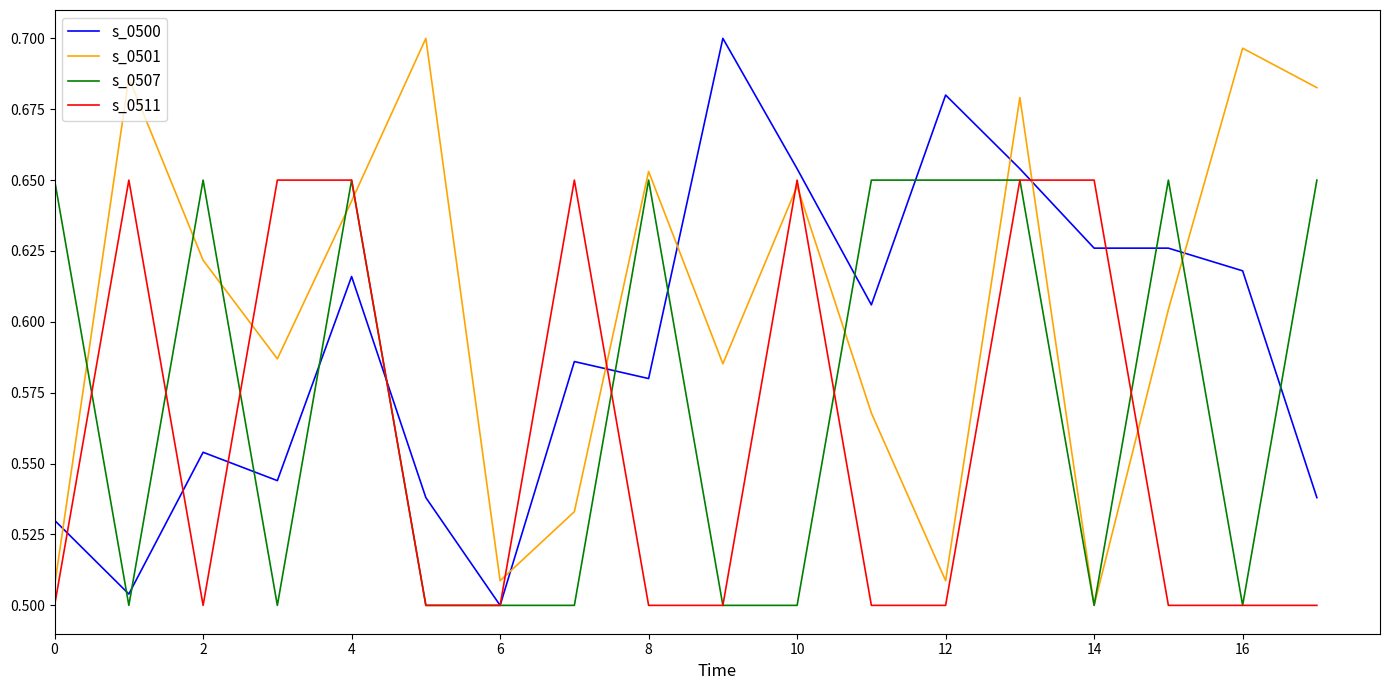

How many lines are shown in the chart?

4